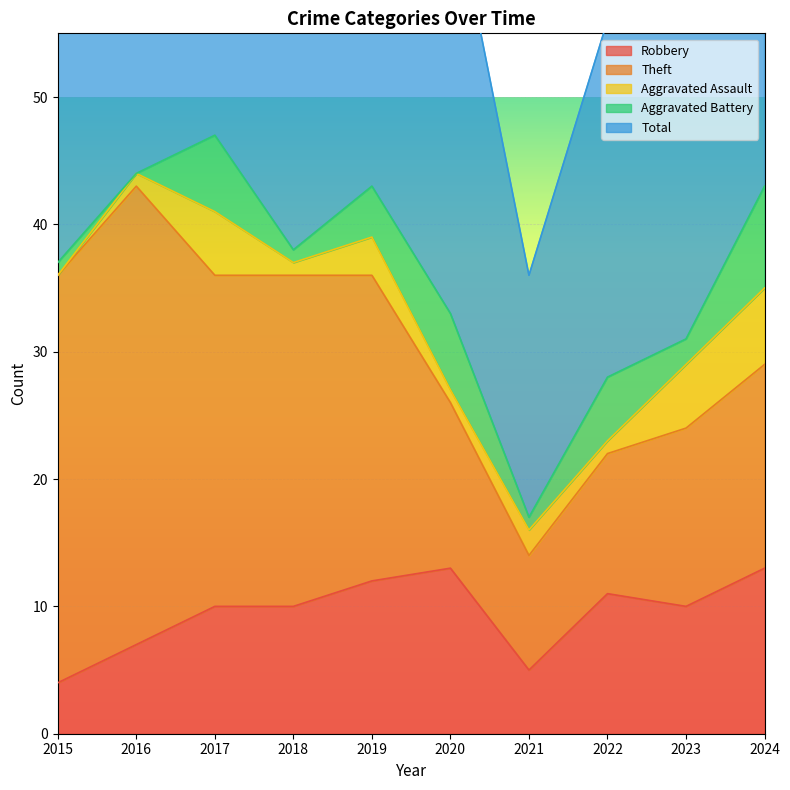

True or false: Aggravated Assault and Robbery cross at least once.

False